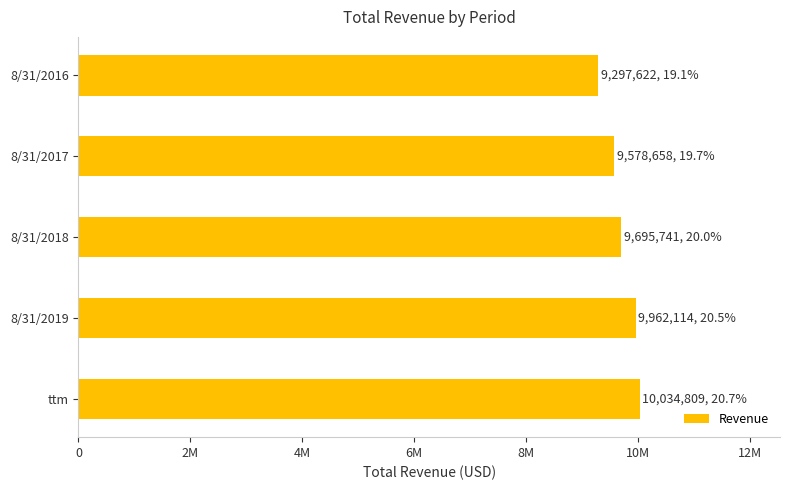

Does the chart contain any negative values?

No